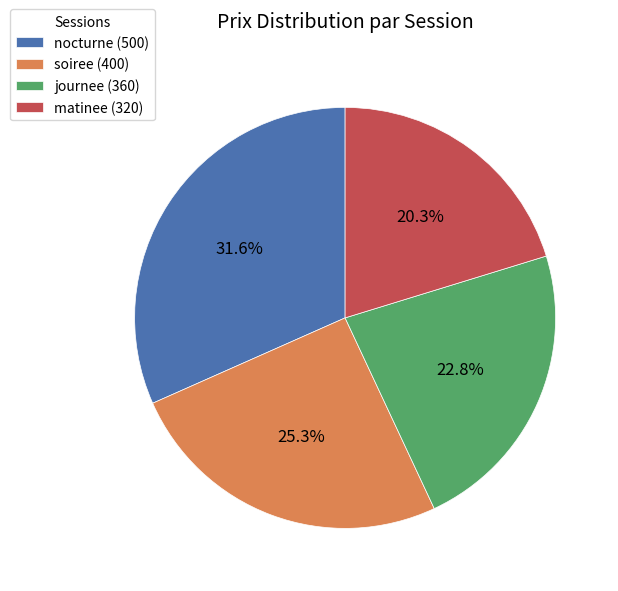

To the nearest percent, what is the average slice percentage?

25%